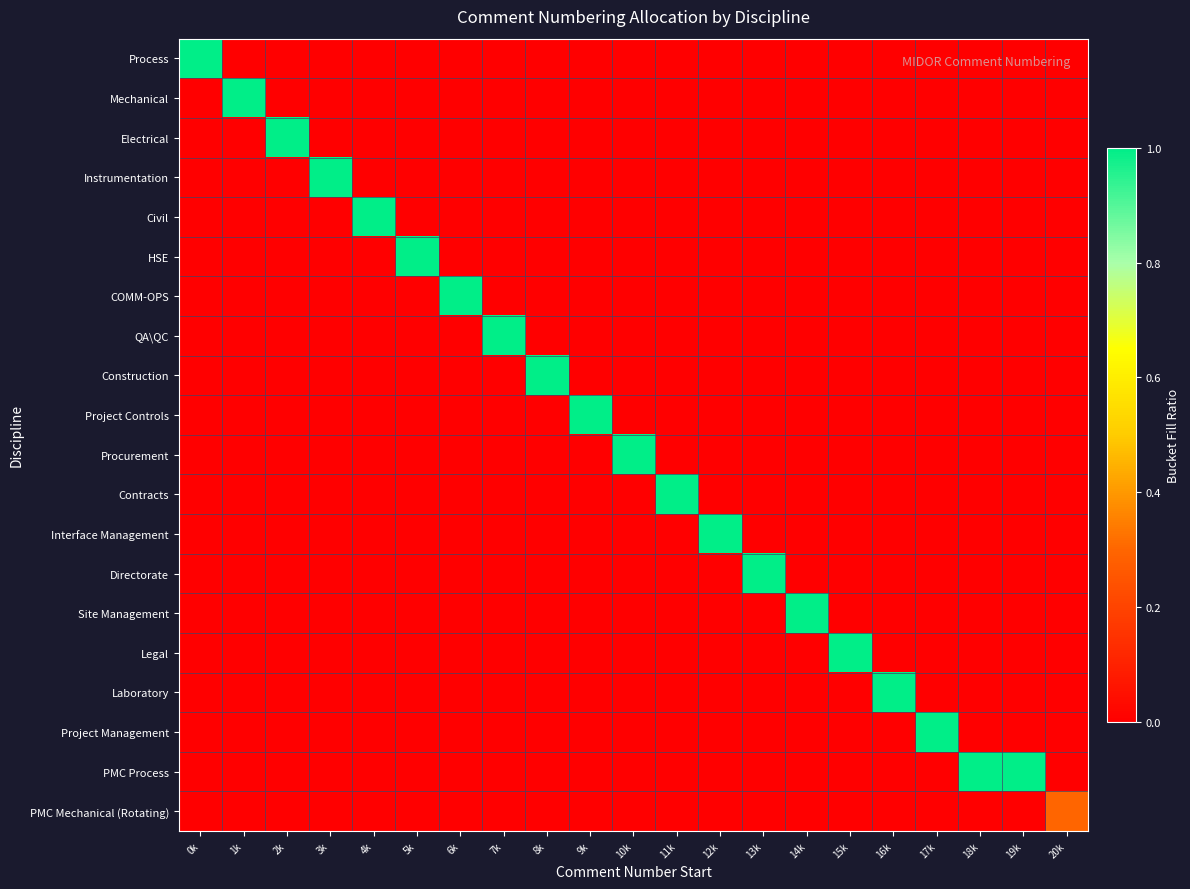

What is the spread (max minus min) of values at 13k?

1.0